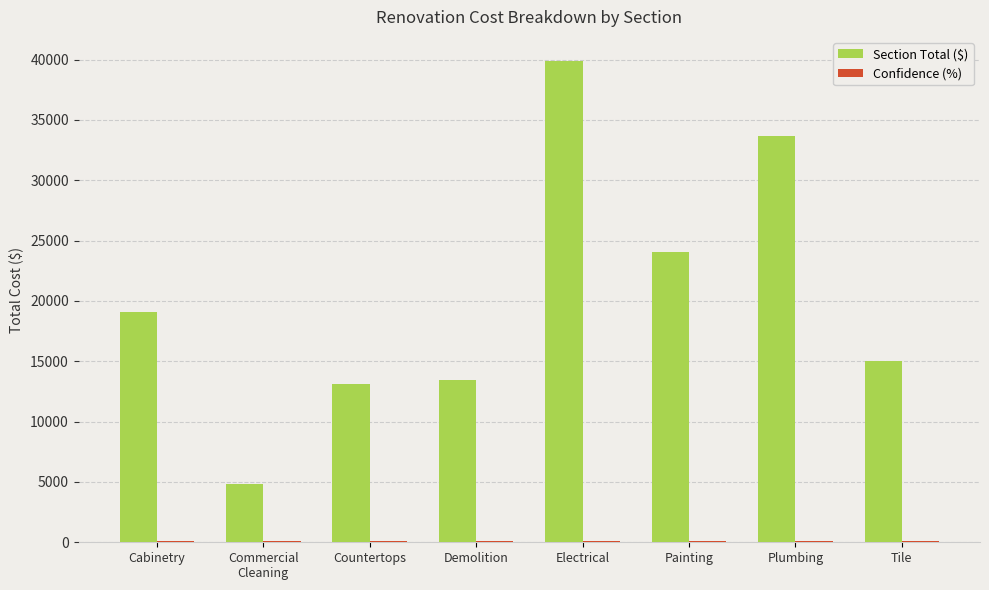

The value of Section Total ($) at Plumbing is 56013.3. True or false?

False